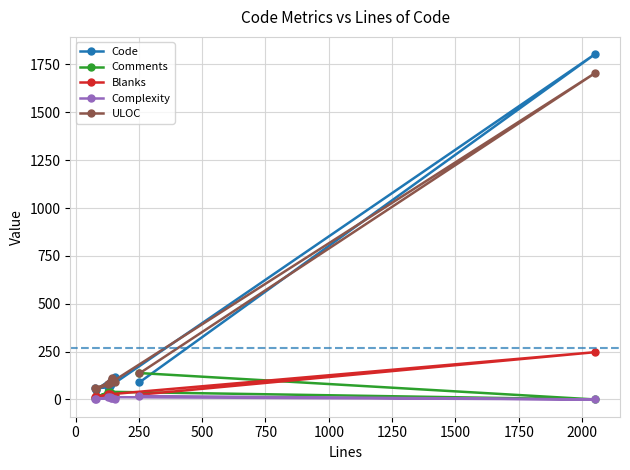

What is the average value of the Complexity series?

7